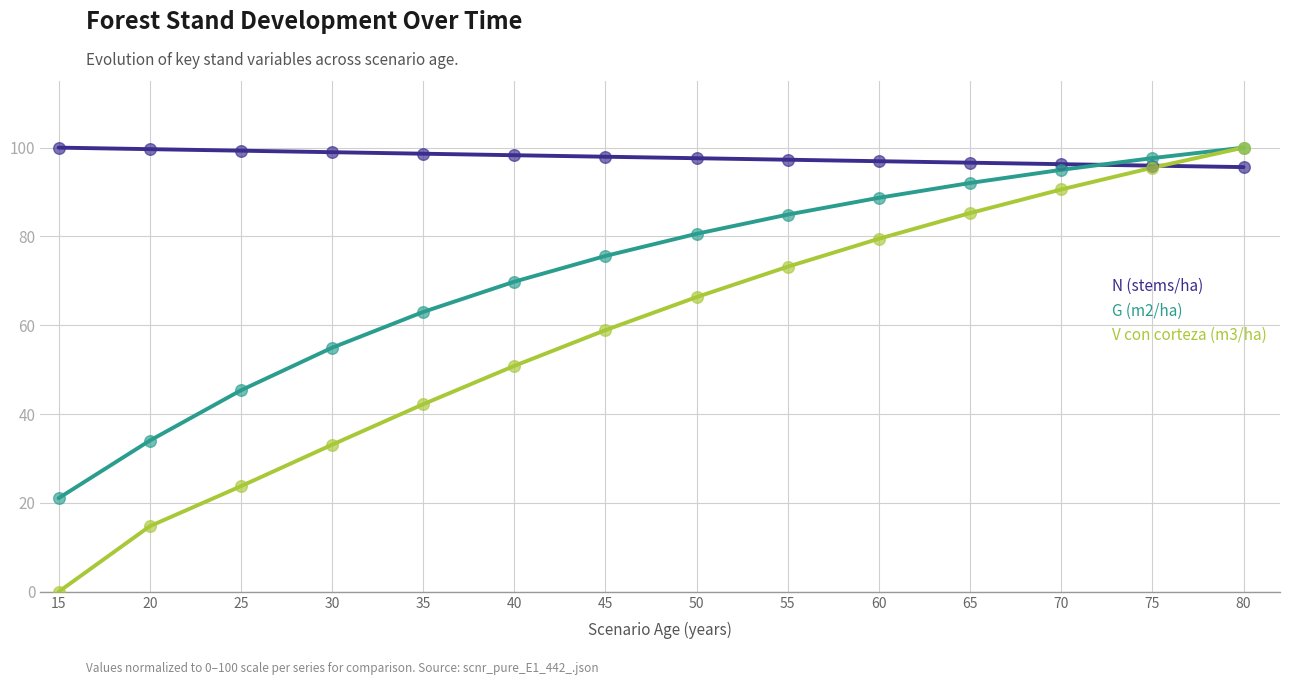

At which category is the sum across all series the highest?

80